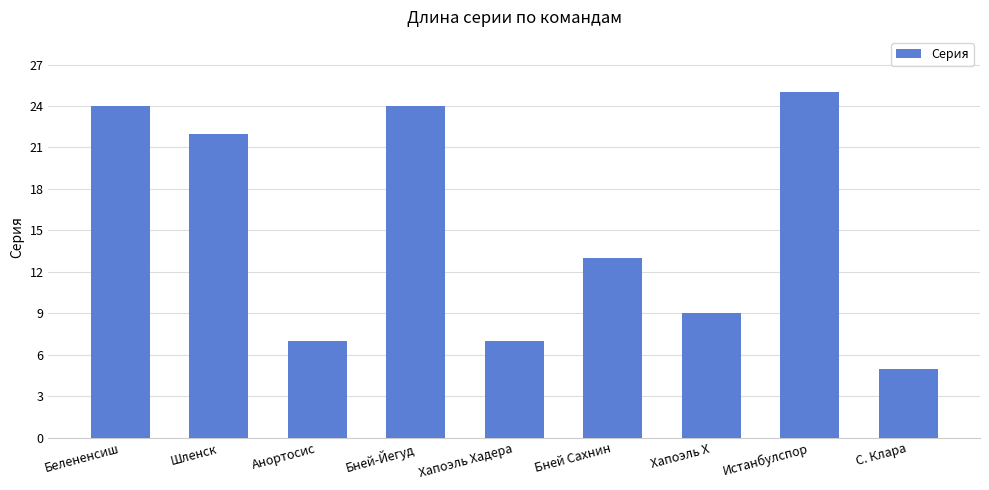

What is the label of the 4th bar from the left?

Бней-Йегуд